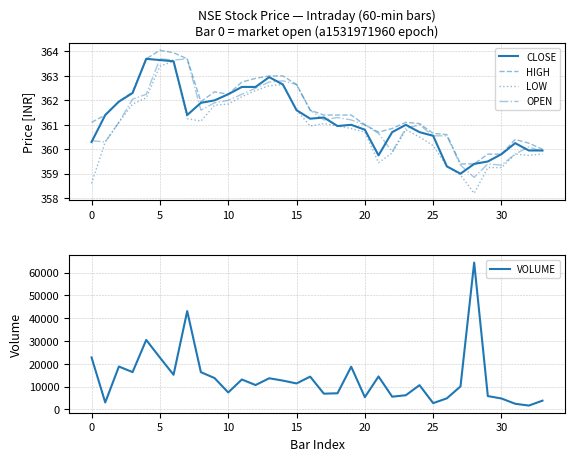

Between 13 and 20, which is larger?

13